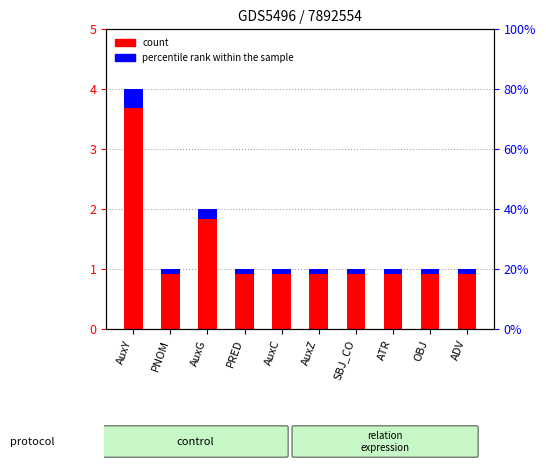

The value of percentile rank within the sample at ADV is 0.0. True or false?

False